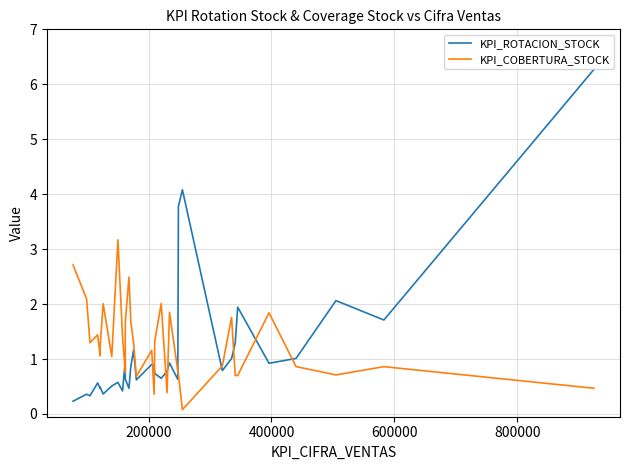

How many times do KPI_ROTACION_STOCK and KPI_COBERTURA_STOCK cross each other?

11